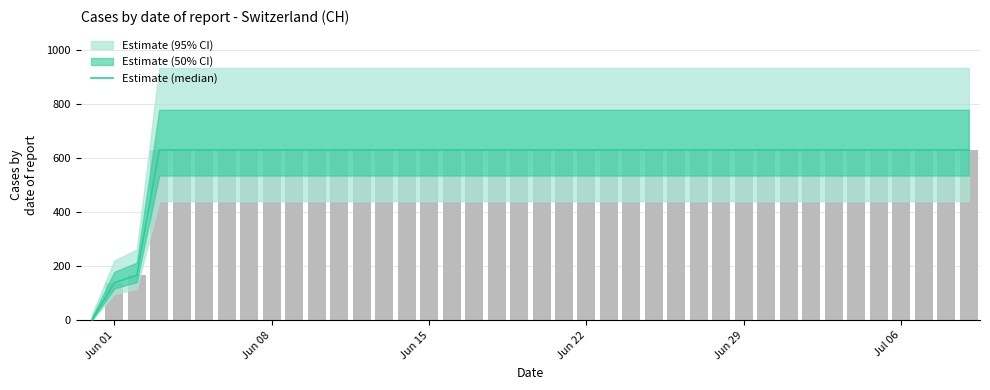

Reading right to left, what are all the values shown in this chart?

631	631	631	631	631	631	631	631	631	631	631	631	631	631	631	631	631	631	631	631	631	631	631	631	631	631	631	631	631	631	631	631	631	631	631	631	631	167	139	0